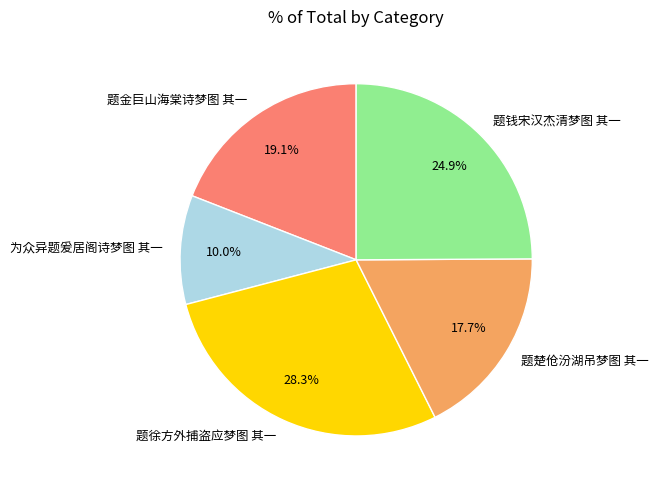

To the nearest percent, what percentage of the pie is 题金巨山海棠诗梦图 其一?

19%